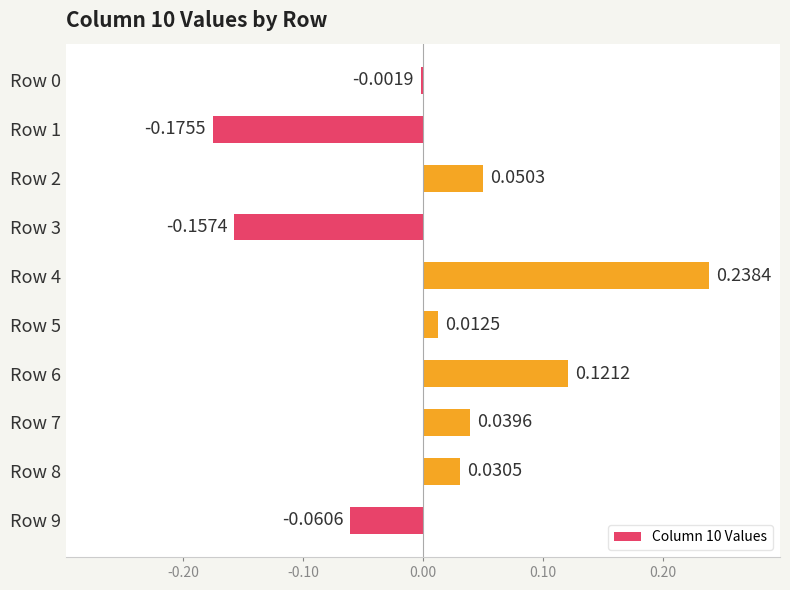

Between Row 0 and Row 6, which is larger?

Row 6